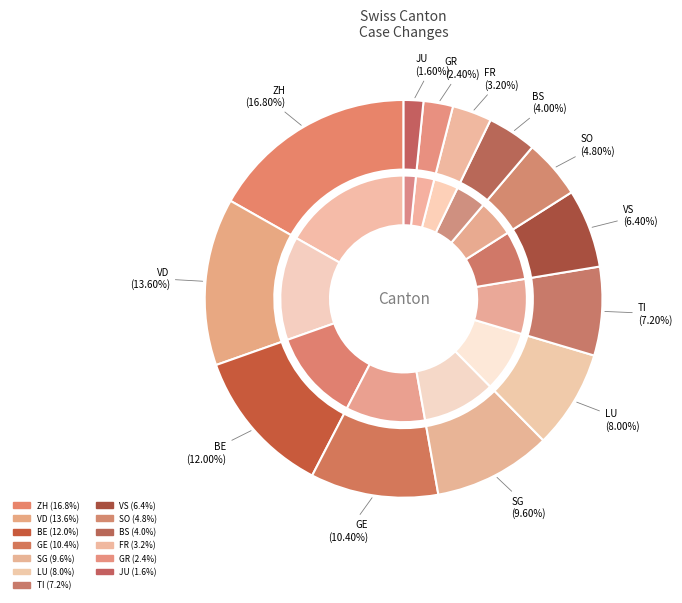

How many segments does this pie chart have?

13